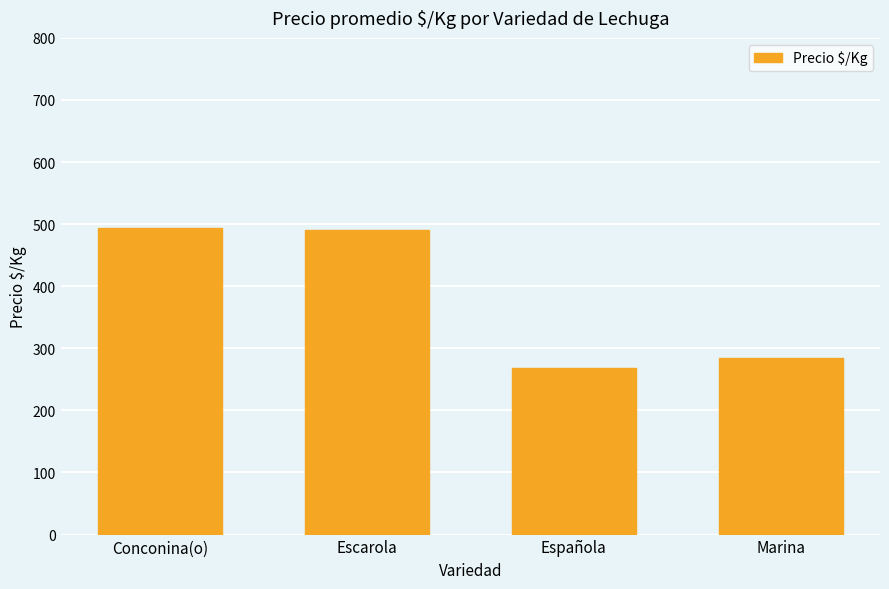

The value at Española is 185. True or false?

False